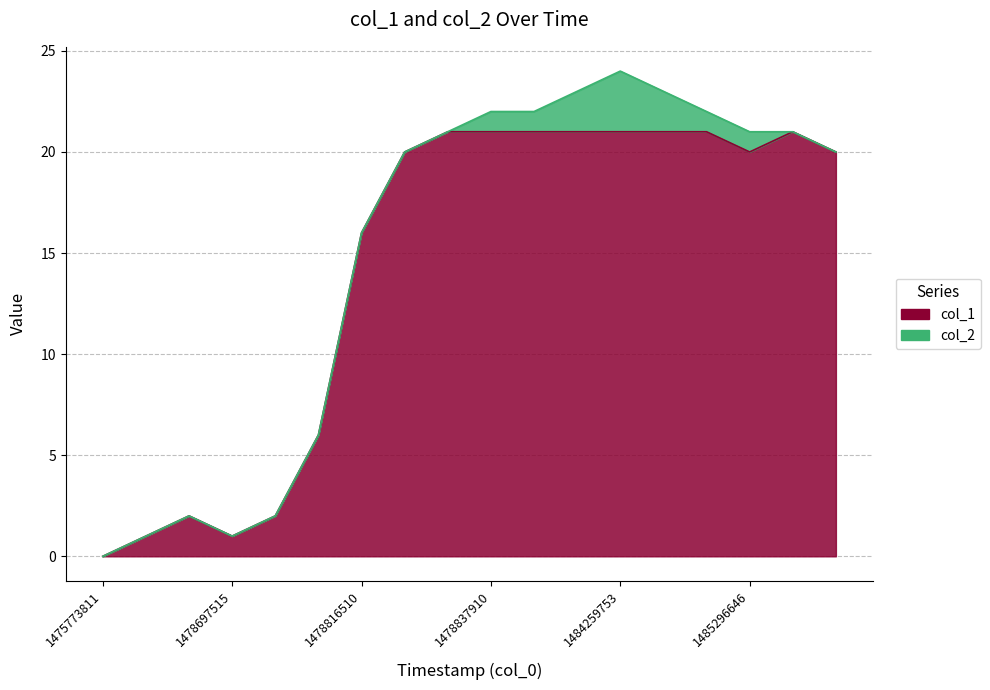

List the labels in order of value, smallest first.

1475773811, 1478643562, 1478697515, 1478693924, 1478726402, 1478812795, 1478816510, 1478820029, 1485296646, 1485901470, 1478823525, 1478837910, 1478895515, 1484072685, 1484259753, 1484609003, 1484857483, 1485444311